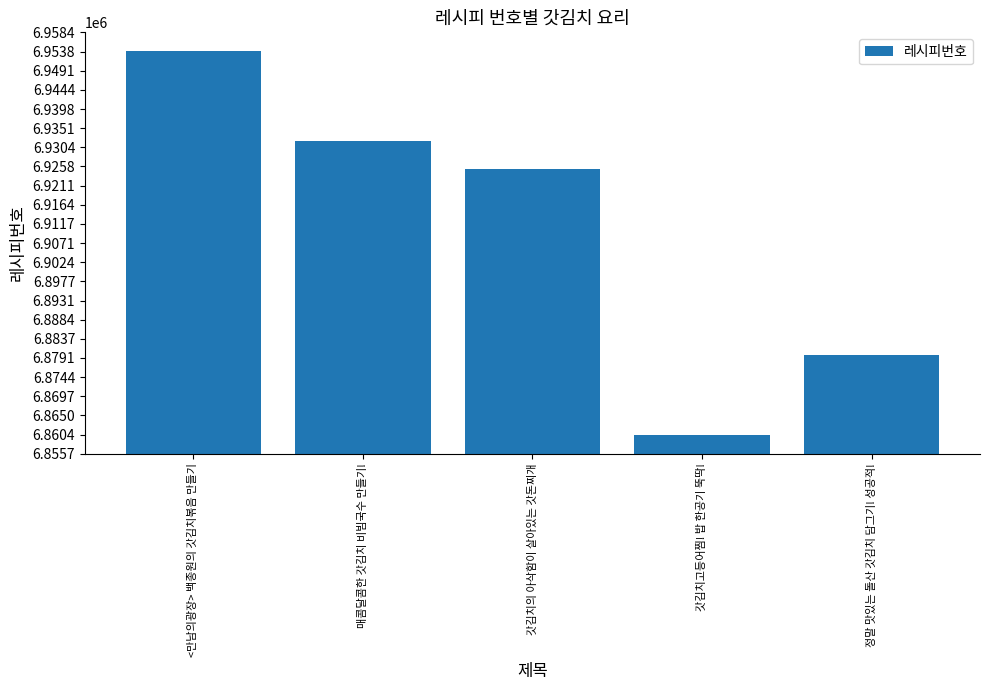

Rank the categories by value from highest to lowest.

<만남의광장> 백종원의 갓김치볶음 만들기, 매콤달콤한 갓김치 비빔국수 만들기!, 갓김치의 아삭함이 살아있는 갓돈찌개, 정말 맛있는 돌산 갓김치 담그기! 성공적!, 갓김치고등어찜! 밥 한공기 뚝딱!